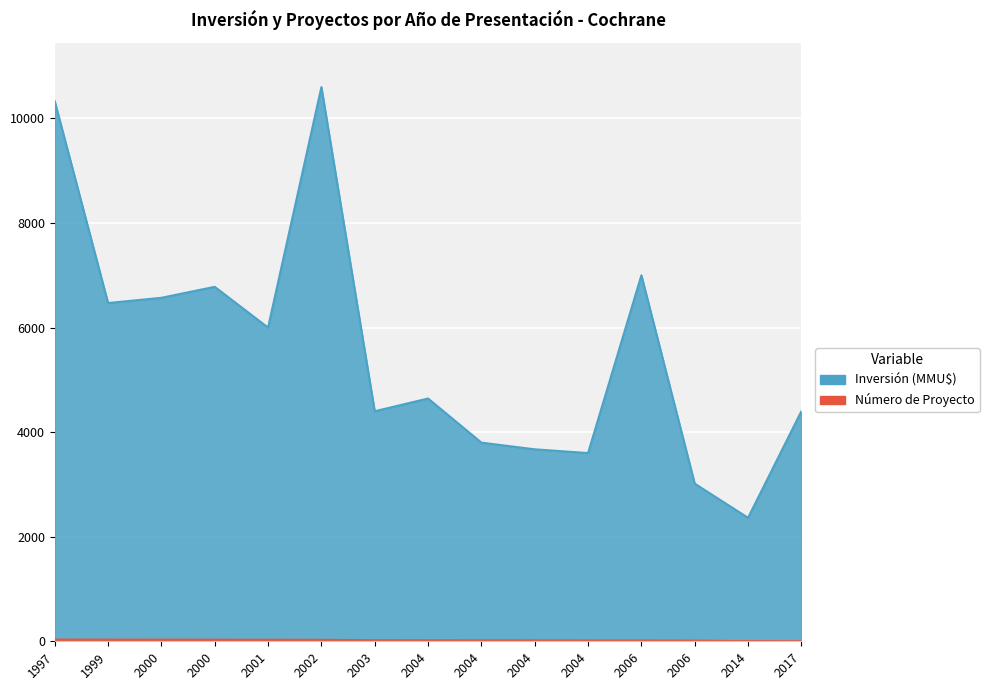

What is the difference between the maximum and second lowest values?

30